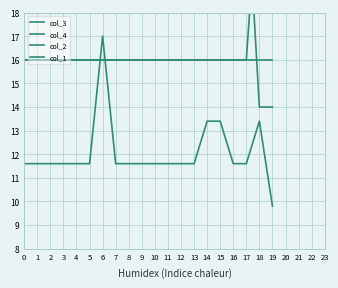

Reading left to right, what are all the values shown in this chart?

col_3: 23.6	23.6	23.6	23.0	23.6	23.6	23.6	23.6	23.6	23.6	23.0	23.6	23.6	23.6	23.6	23.6	23.0	23.6	14.0	14.0
col_4: 11.6	11.6	11.6	11.6	11.6	11.6	17.0	11.6	11.6	11.6	11.6	11.6	11.6	11.6	13.4	13.4	11.6	11.6	13.4	9.8
col_2: 16.0	16.0	16.0	16.0	16.0	16.0	16.0	16.0	16.0	16.0	16.0	16.0	16.0	16.0	16.0	16.0	16.0	16.0	24.0	24.0
col_1: 16.0	16.0	16.0	16.0	16.0	16.0	16.0	16.0	16.0	16.0	16.0	16.0	16.0	16.0	16.0	16.0	16.0	16.0	16.0	16.0